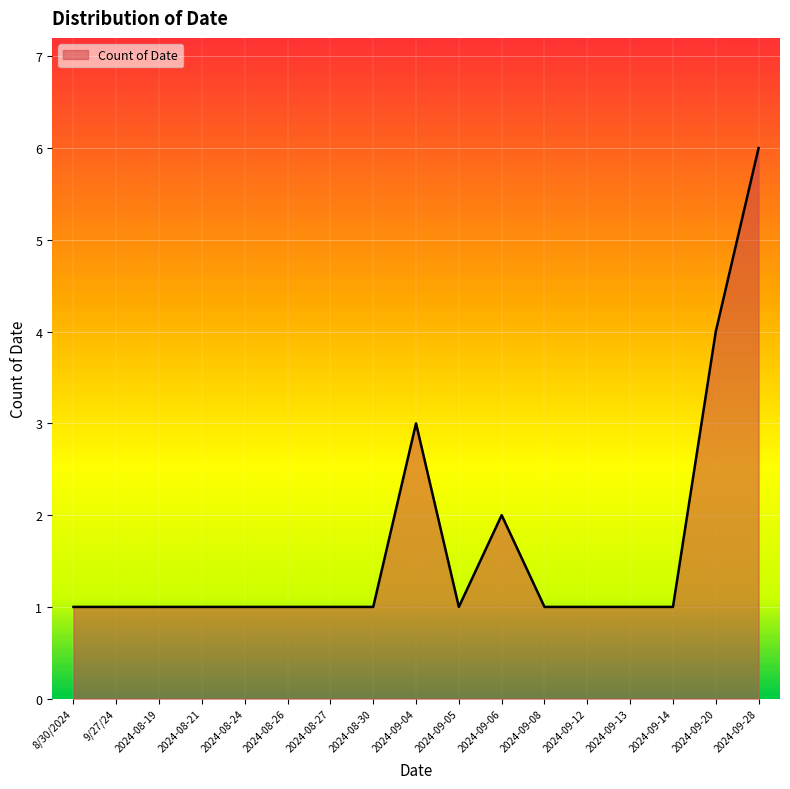

What is the sum of the values at 2024-09-14 and 2024-09-06?

3